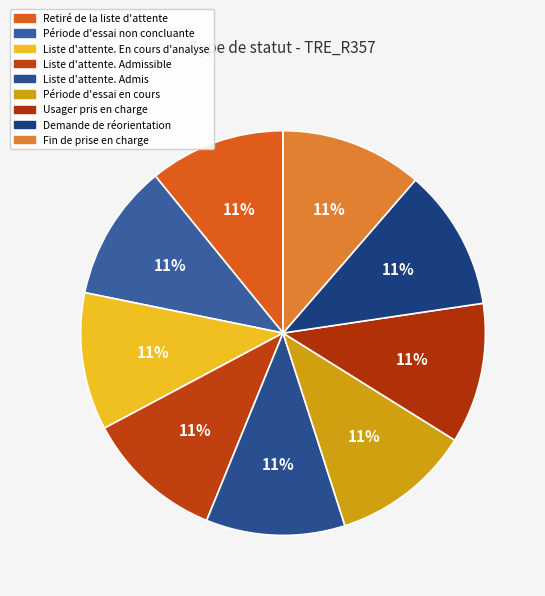

What percentage is the Liste d'attente. En cours d'analyse slice, to the nearest percent?

11%